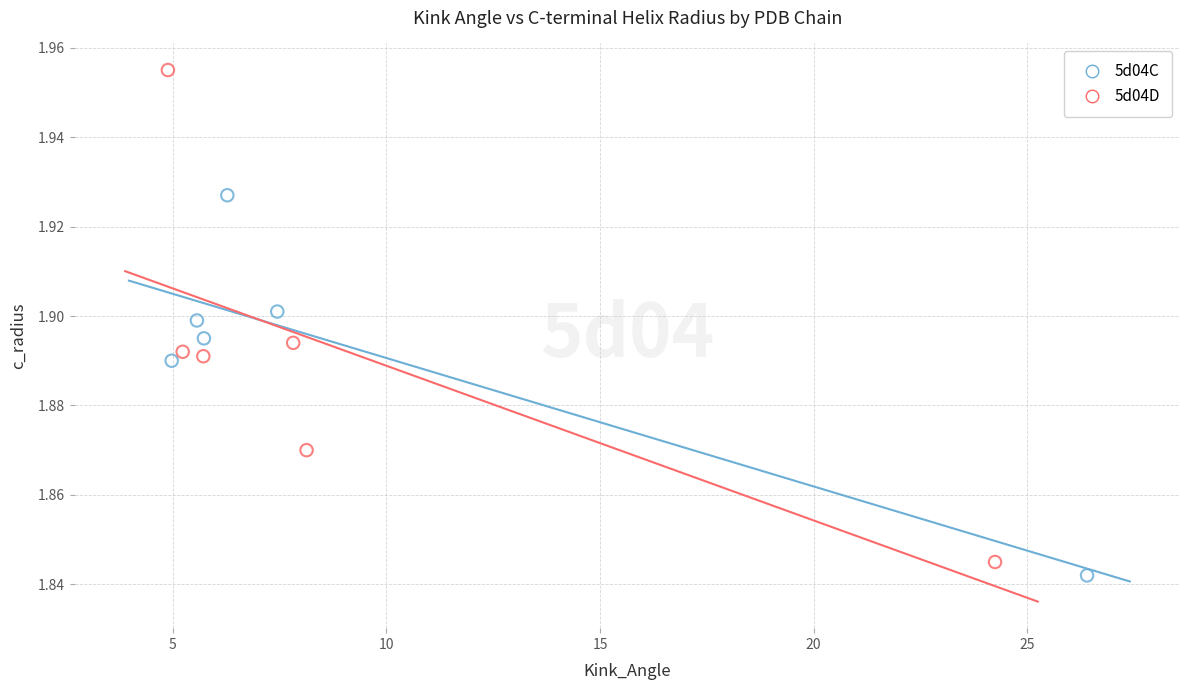

Which series contains the highest Y value?

5d04D